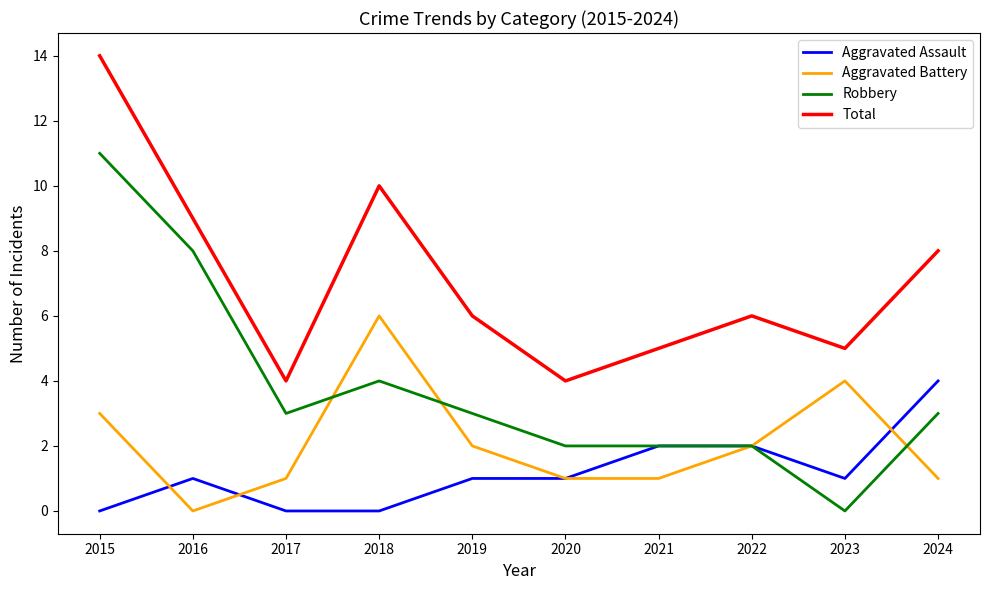

The Robbery series shows 2 at 2021. True or false?

True